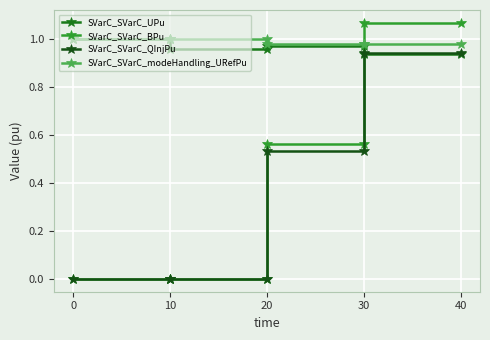

Is this an area chart (filled region under the line)?

No